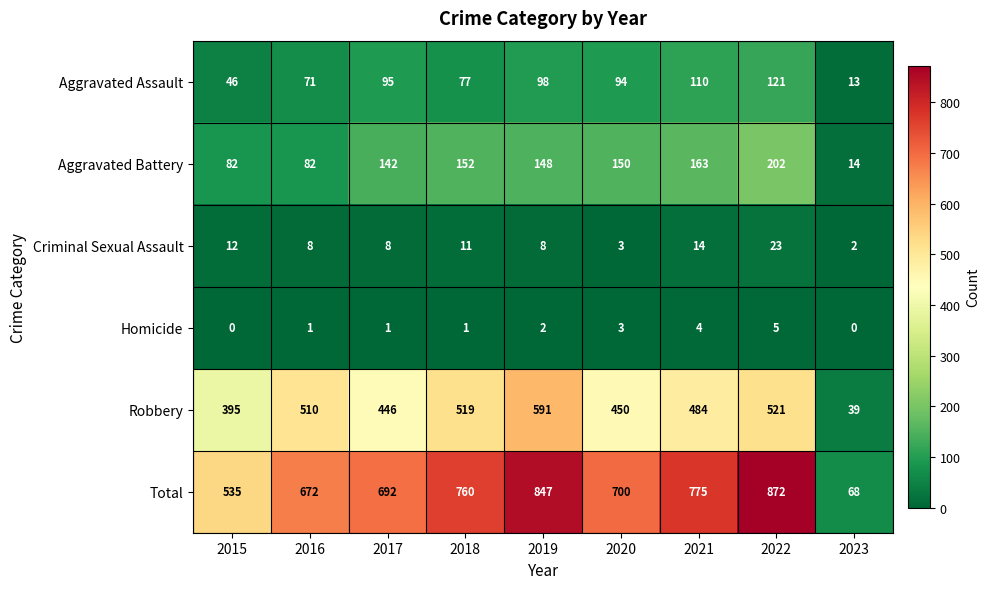

Which series has the widest spread of values?

Total